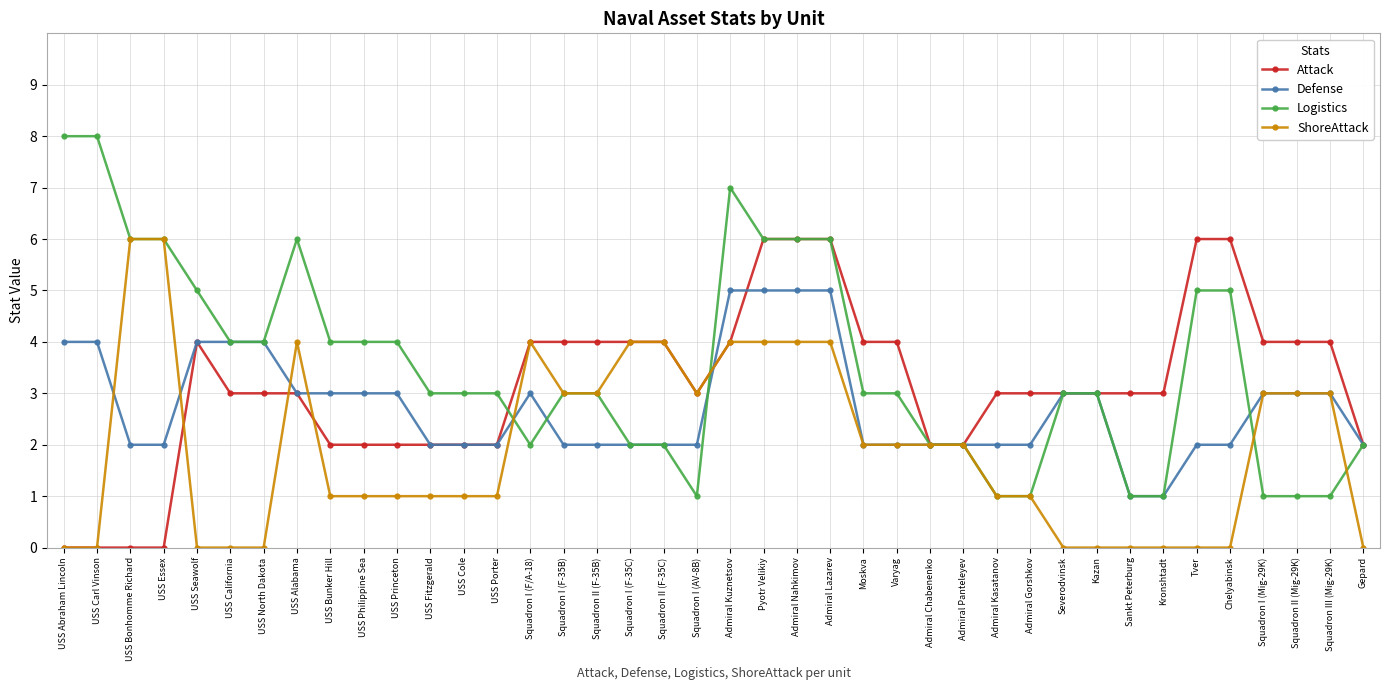

Count the number of data series in this chart.

4